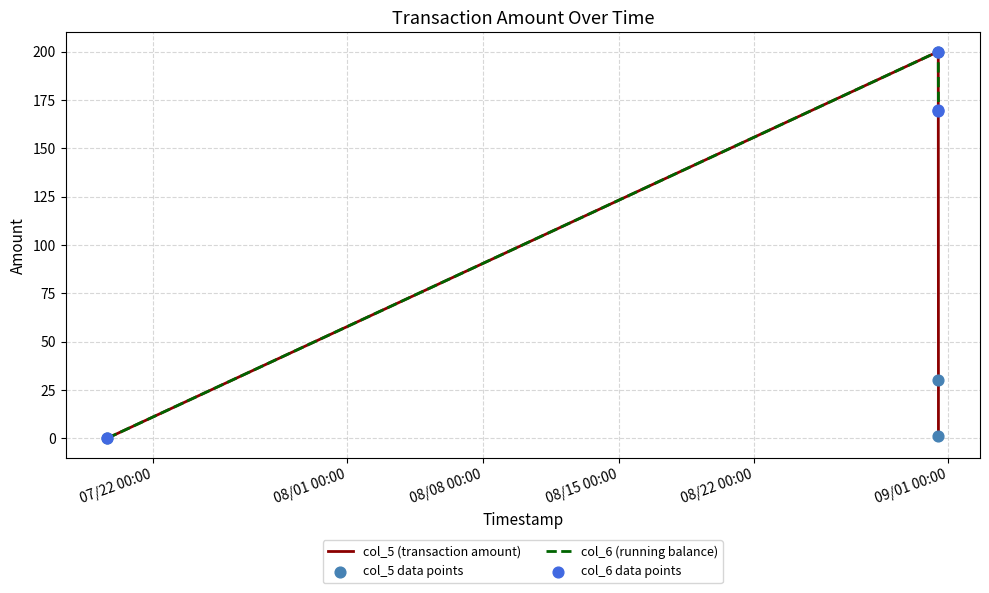

What is the maximum value shown in the chart?

200